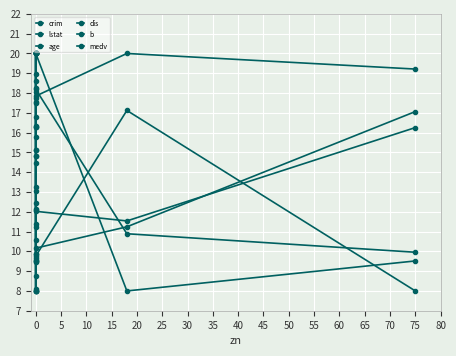

Which series changed the most between 5 and 30?

dis